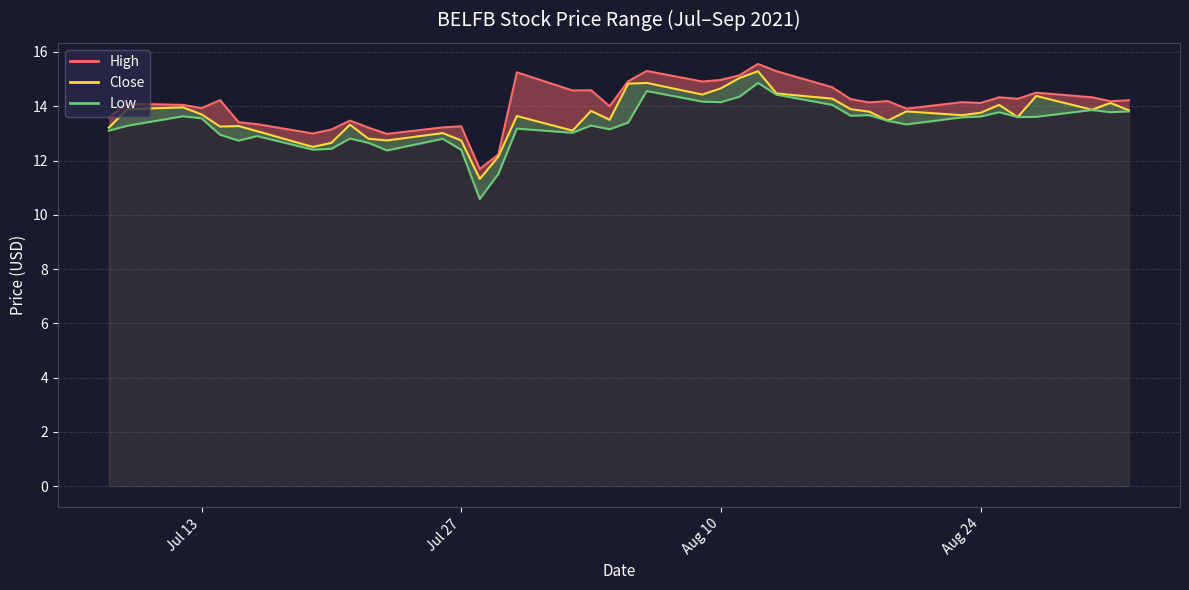

True or false: high_line and low_line intersect in this chart.

False